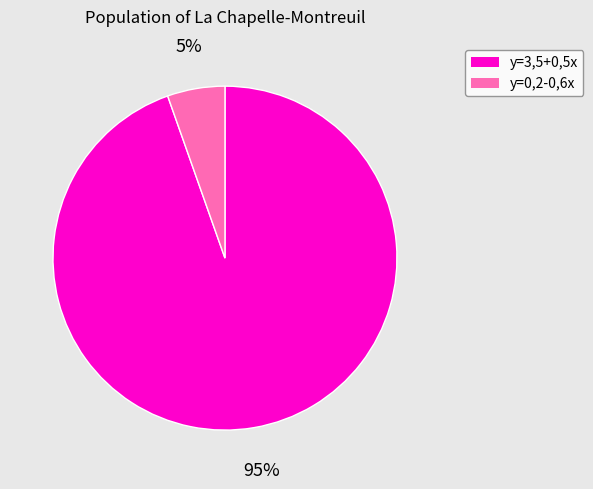

Do y=0,2-0,6x and y=3,5+0,5x together represent more than half of the pie?

Yes